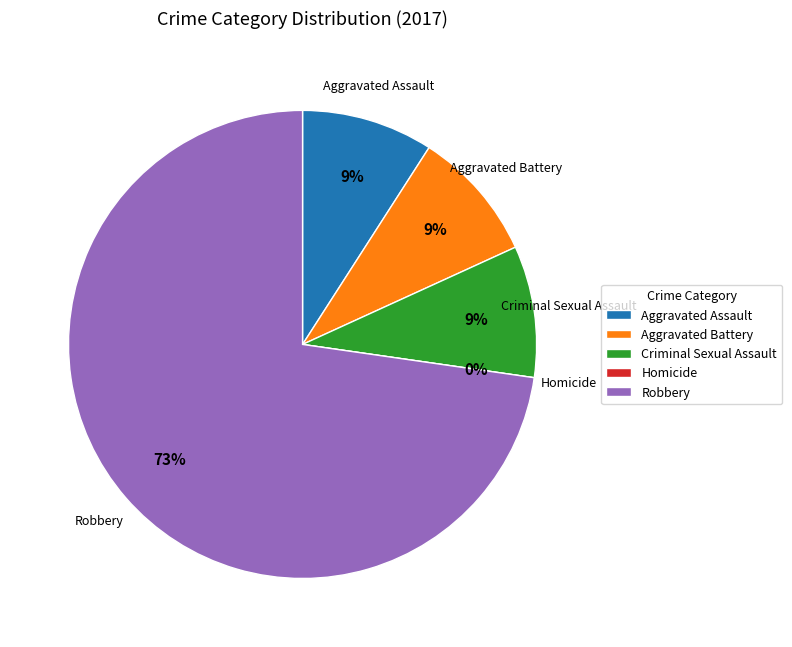

Is Aggravated Assault the majority of the pie?

No